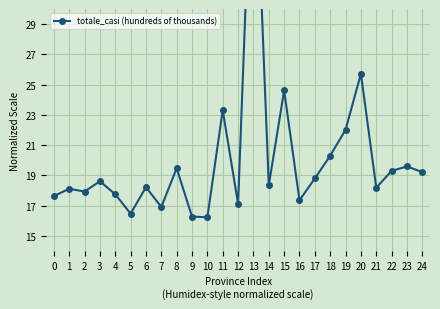

Is it true that the value at 11 is 40.7?

False